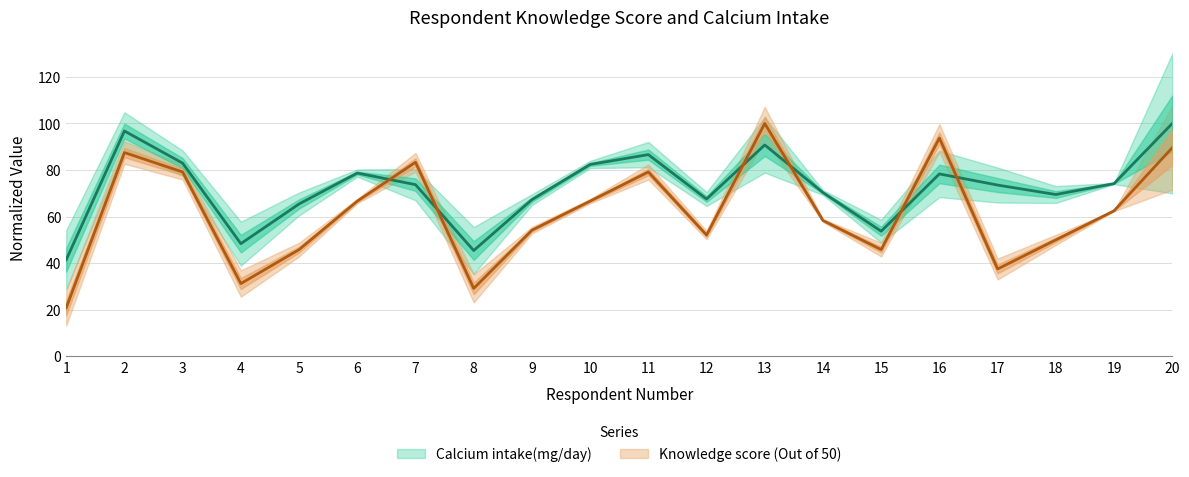

At 12, list the series in order from smallest to largest.

Knowledge score (Out of 50), Calcium intake(mg/day)